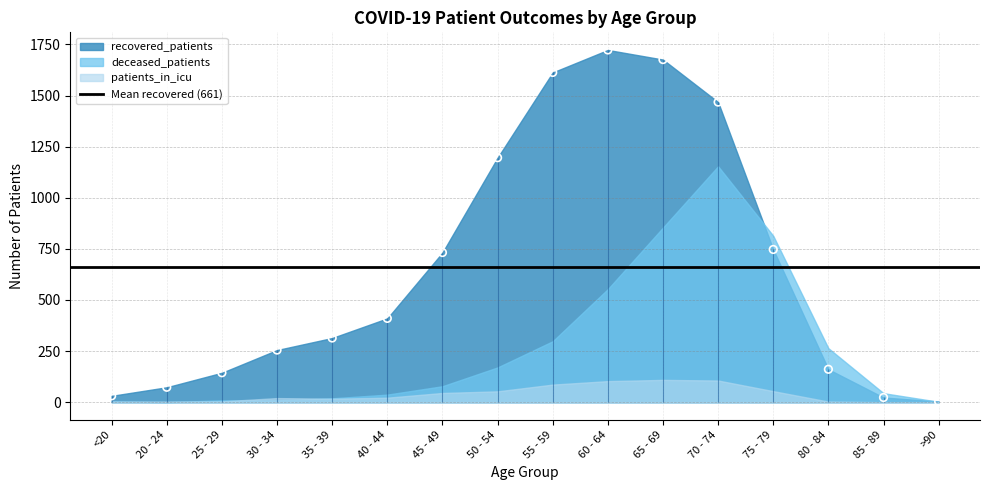

What are all the series names shown in the legend?

recovered_patients, deceased_patients, patients_in_icu